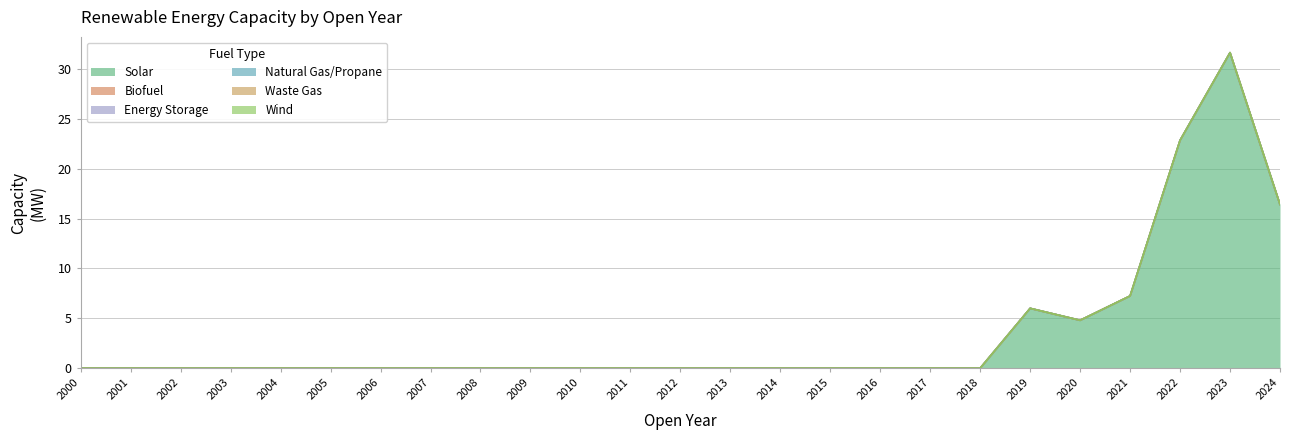

How many lines are shown in the chart?

6